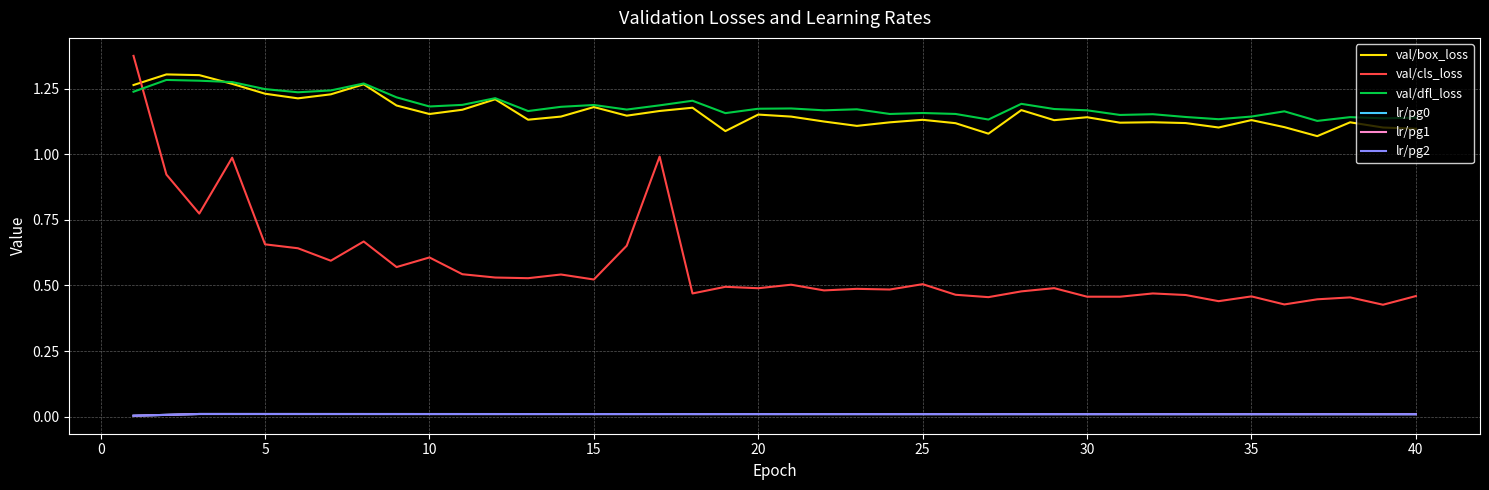

Which series has the largest total across all categories?

val/dfl_loss